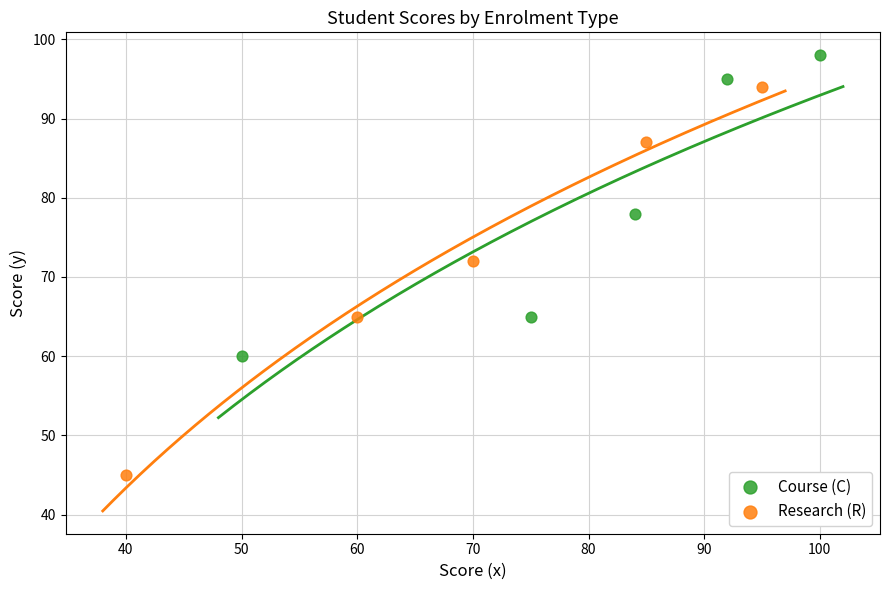

Which series has the widest spread of Y values?

Research (R)